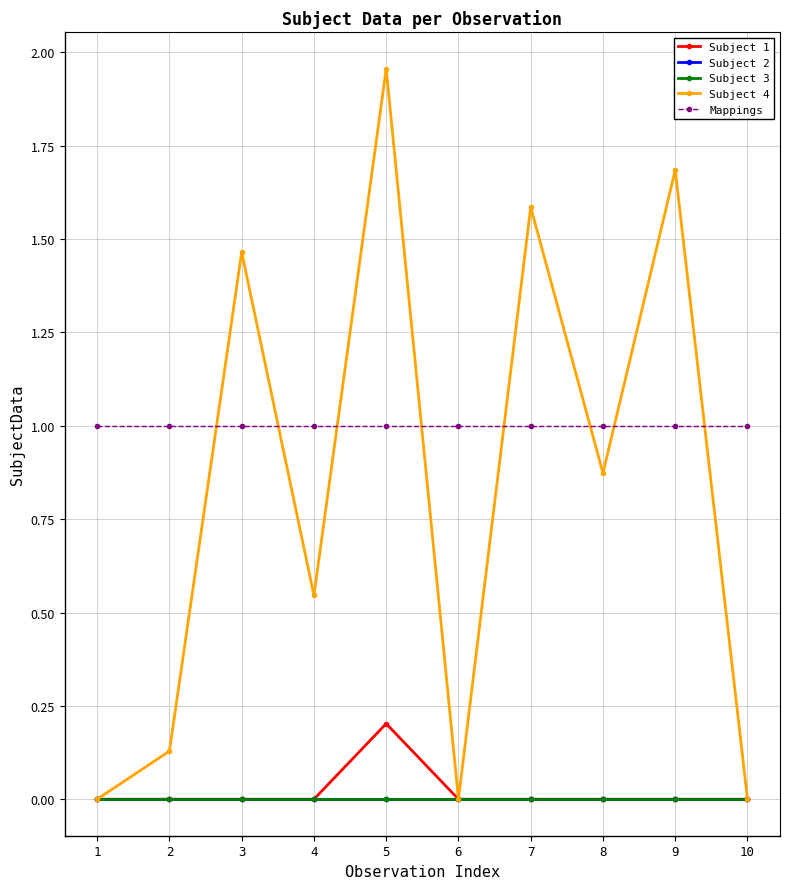

True or false: Mappings has a value of 1.0 at 1.

True